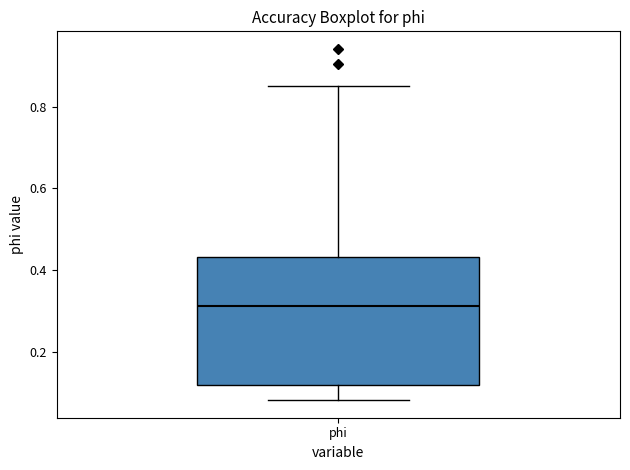

Where does the median line of the box for phi sit on the y-axis? The values are not printed on the chart, so give them approximately, as read against the axis.

0.32